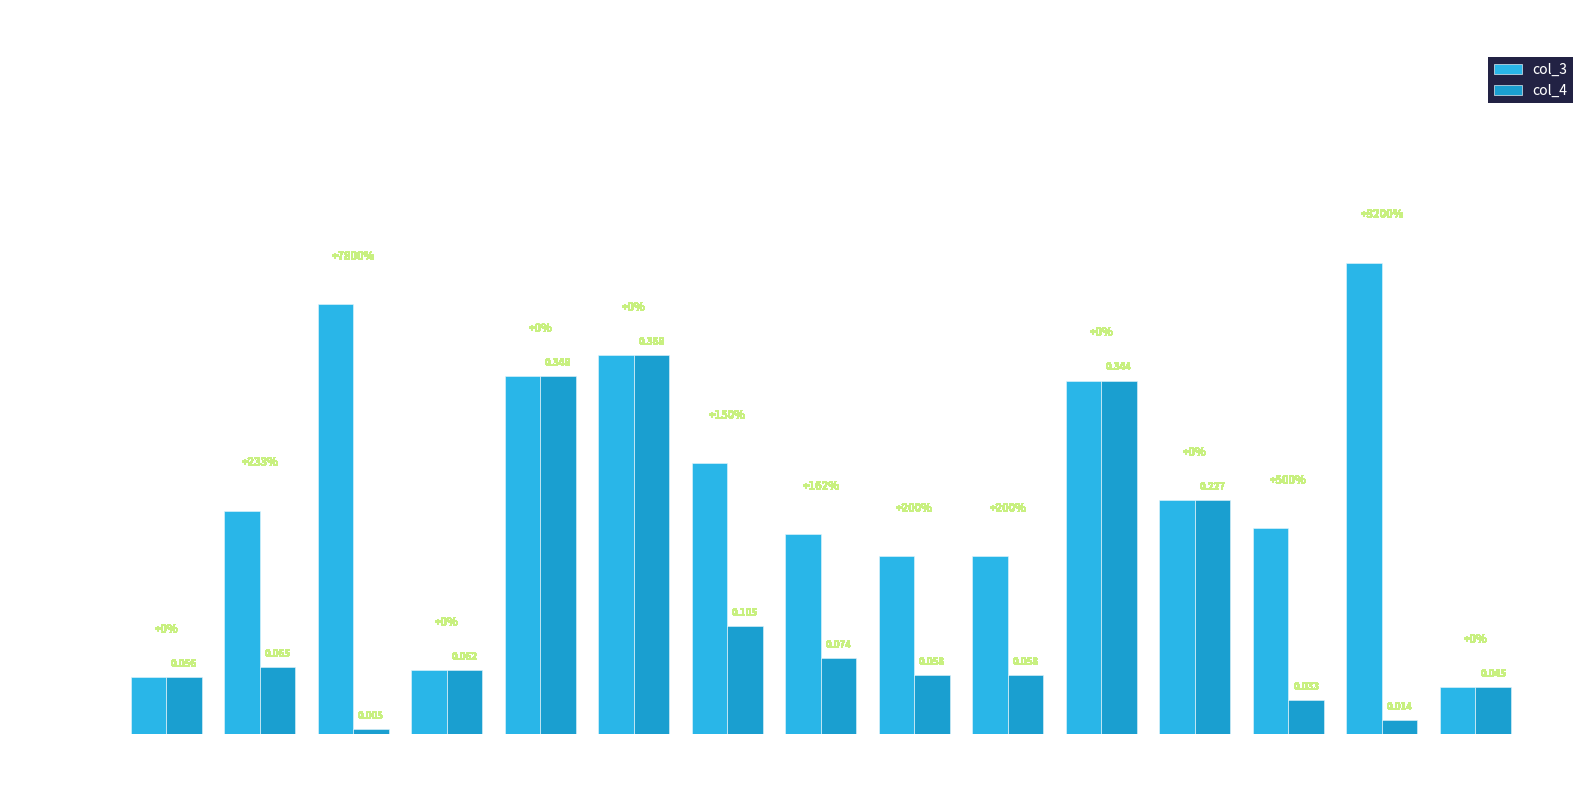

Are the bars grouped side by side (vs. stacked)?

Yes